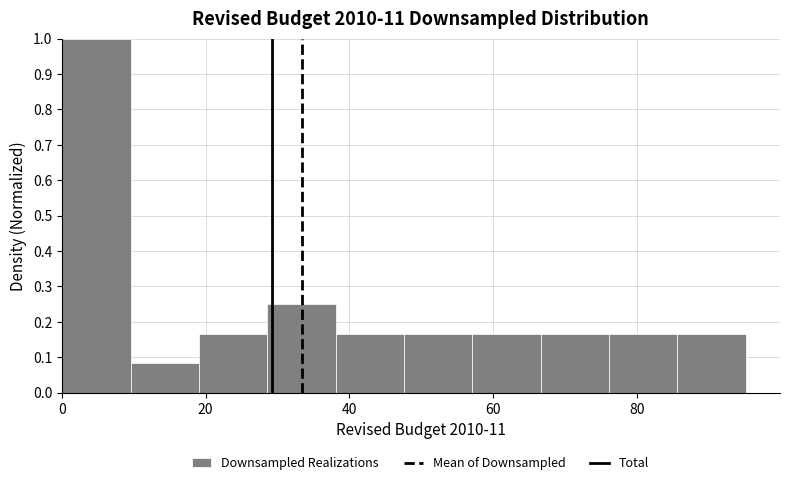

Reading left to right, list every bar in this chart as the range it spans on the x-axis followed by its height. Neither the bar edges nor the heights are printed on the chart, so give them approximately, as read against the axes.

0 to 10: 1.00
10 to 20: 0.08
20 to 28: 0.17
28 to 38: 0.25
38 to 48: 0.17
48 to 58: 0.17
58 to 66: 0.17
66 to 76: 0.17
76 to 86: 0.17
86 to 96: 0.17